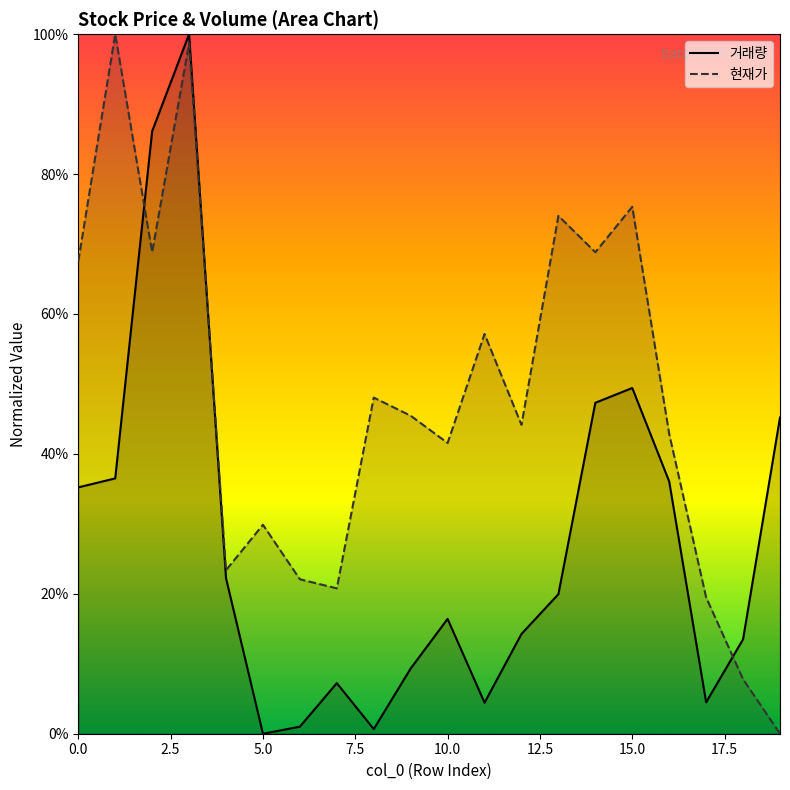

Where is 거래량 nearest to the value 0?

5